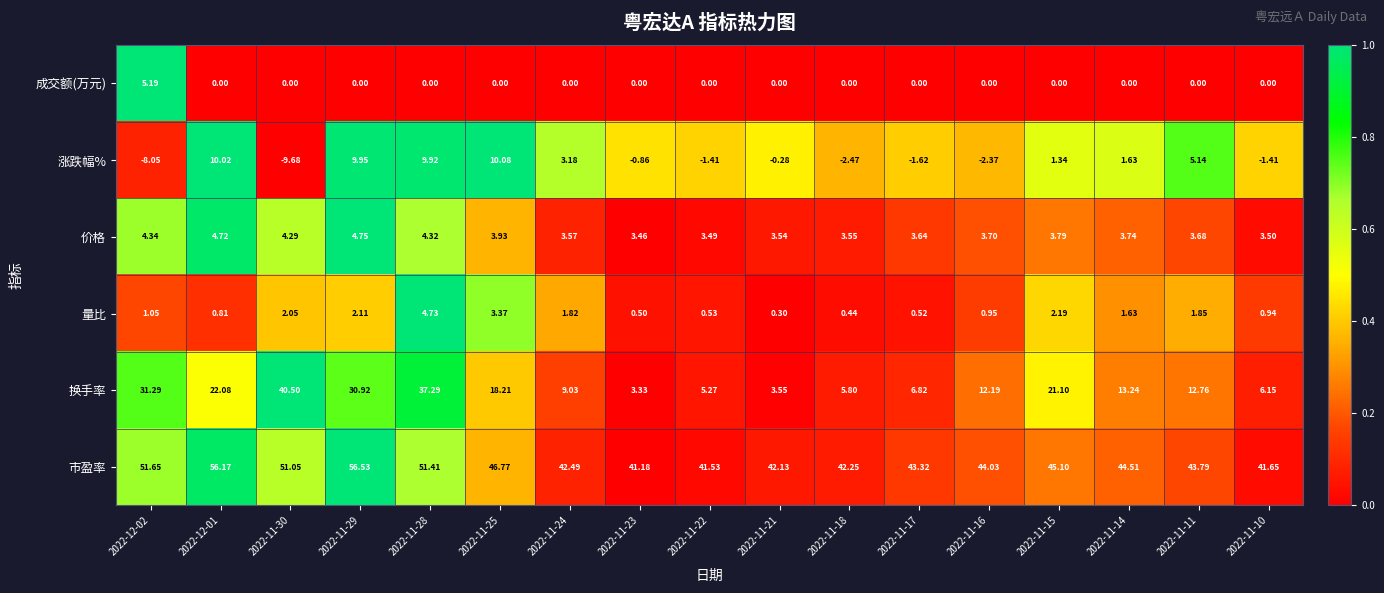

At which category is the sum across all series the highest?

2022-11-28